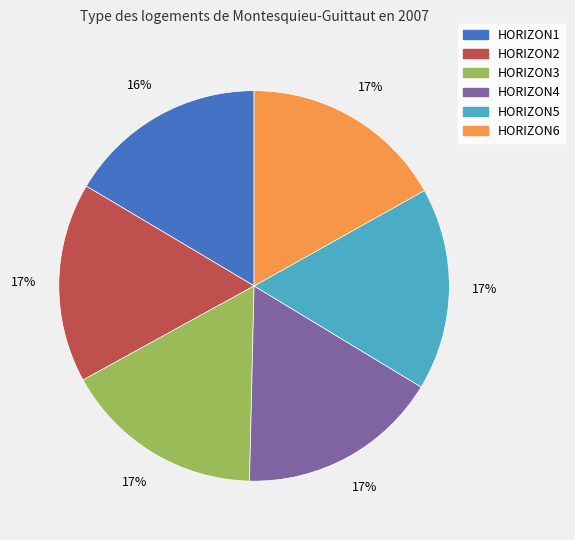

What percentage is the HORIZON2 slice, to the nearest percent?

17%